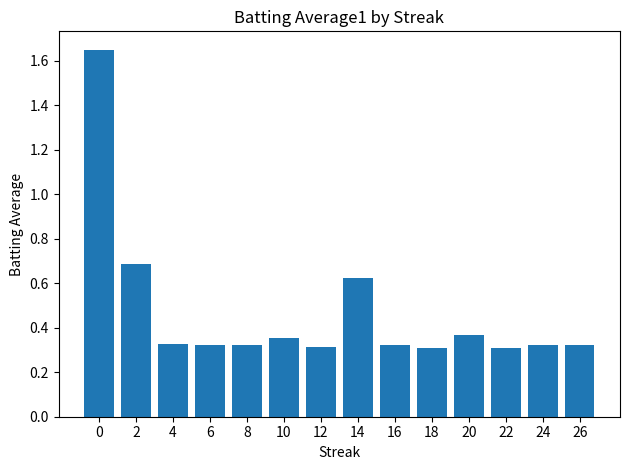

What is the approximate value at 2?

0.7